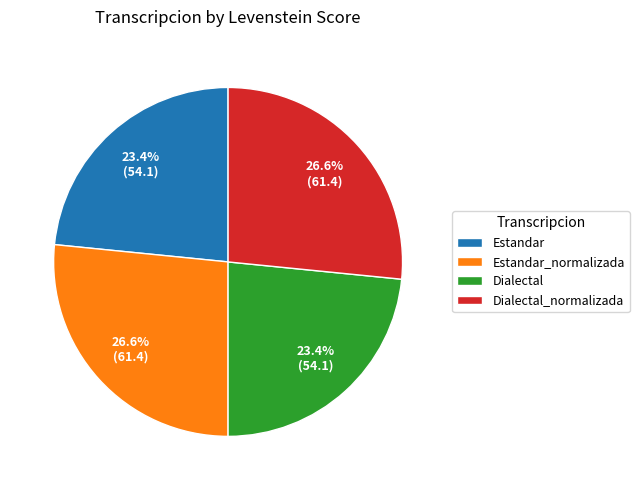

True or false: Dialectal accounts for 29% of the total.

False